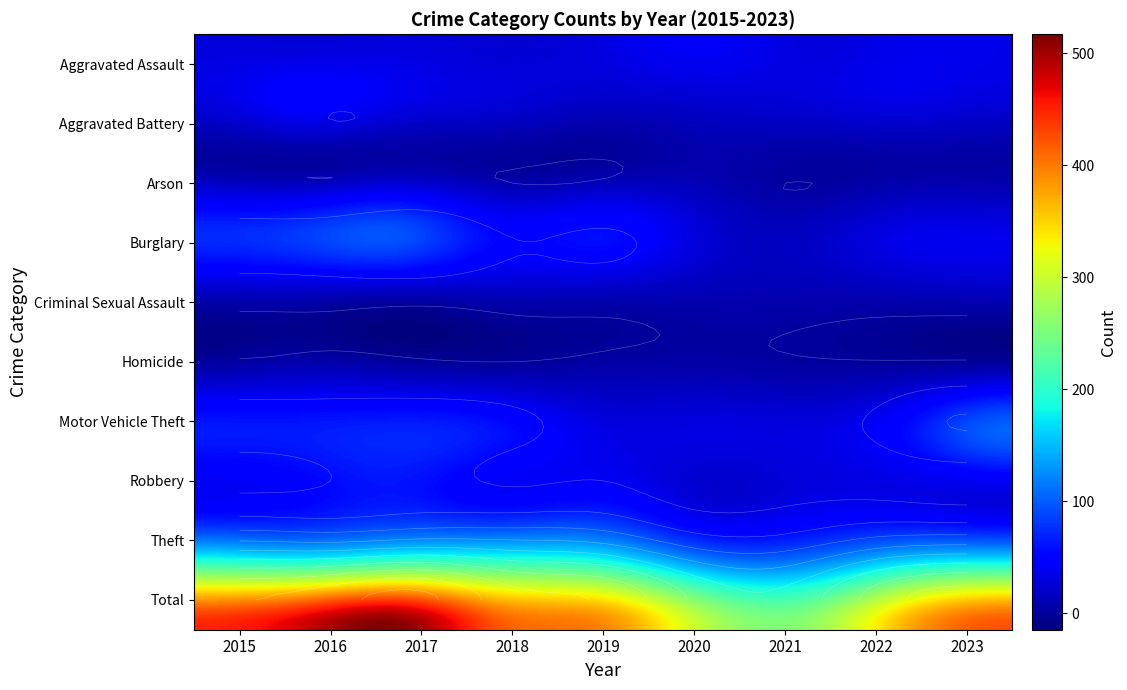

At which label does Criminal Sexual Assault reach its minimum?

2017